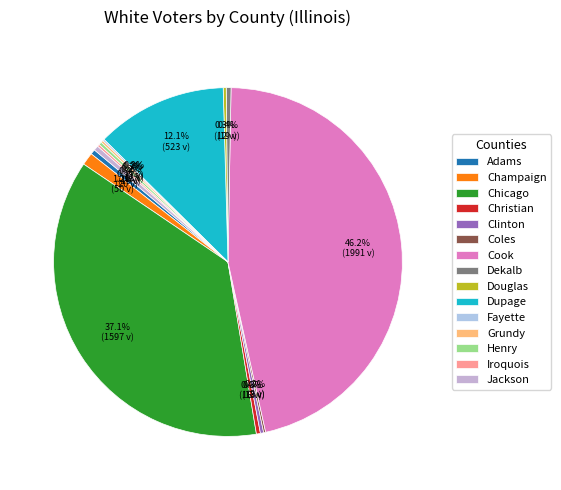

How many segments does this pie chart have?

15